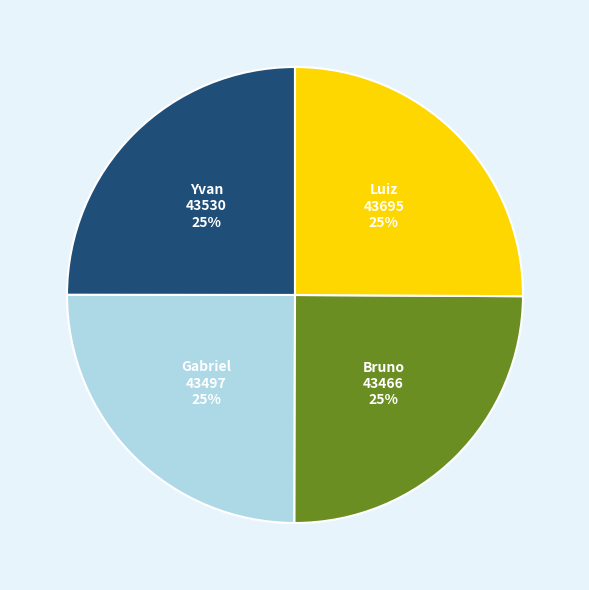

To the nearest percent, what is the combined percentage of Bruno and Yvan?

50%